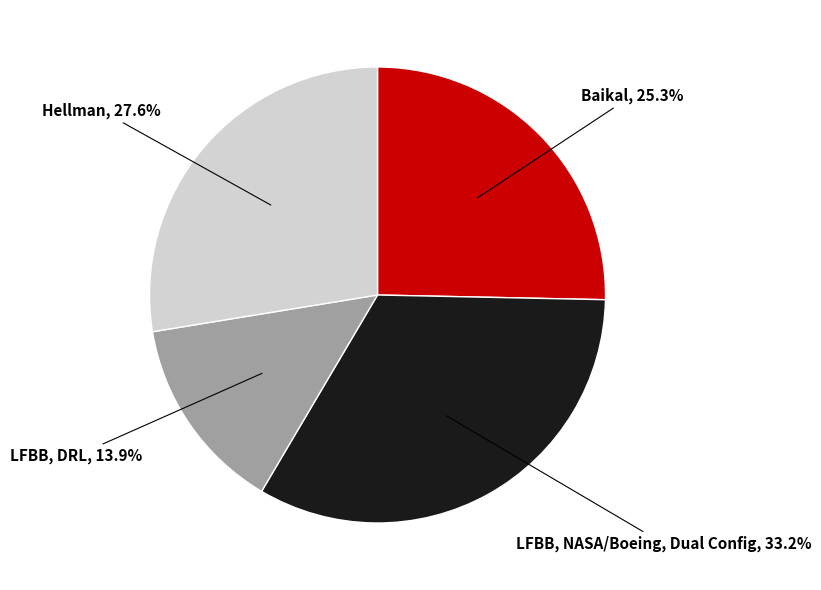

To the nearest percent, what is the average slice percentage?

25%